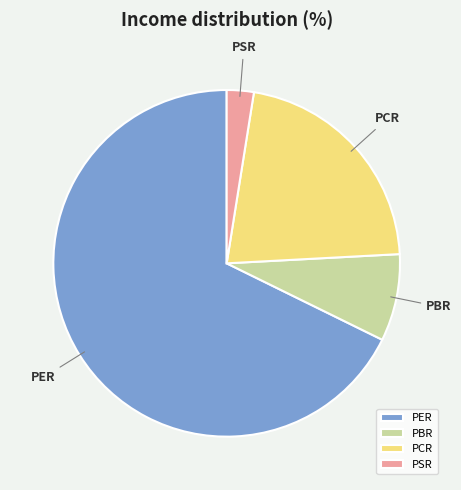

Which category has the biggest portion of the pie?

PER